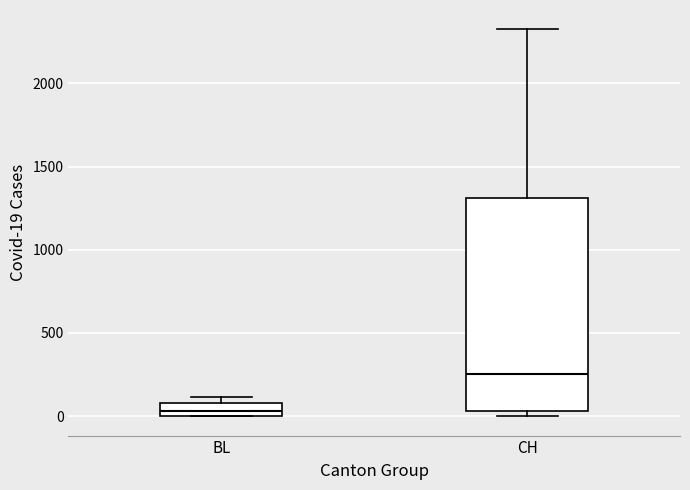

Reading left to right, transcribe this box plot: for each box, give where its median line is, the range the box spans, and where its two whiskers end, as read against the y-axis. The values are not printed on the chart, so give them approximately, as read against the axis.

BL: median 50, box 0 to 100, whiskers 0 to 100 (just above the box's upper edge)
CH: median 250, box 50 to 1300, whiskers 0 to 2300